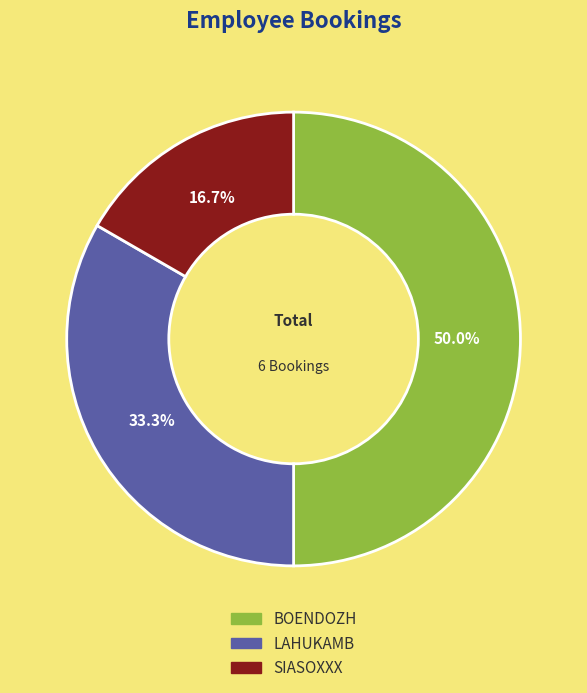

To the nearest percent, what is the difference between the LAHUKAMB and BOENDOZH slice percentages?

17%